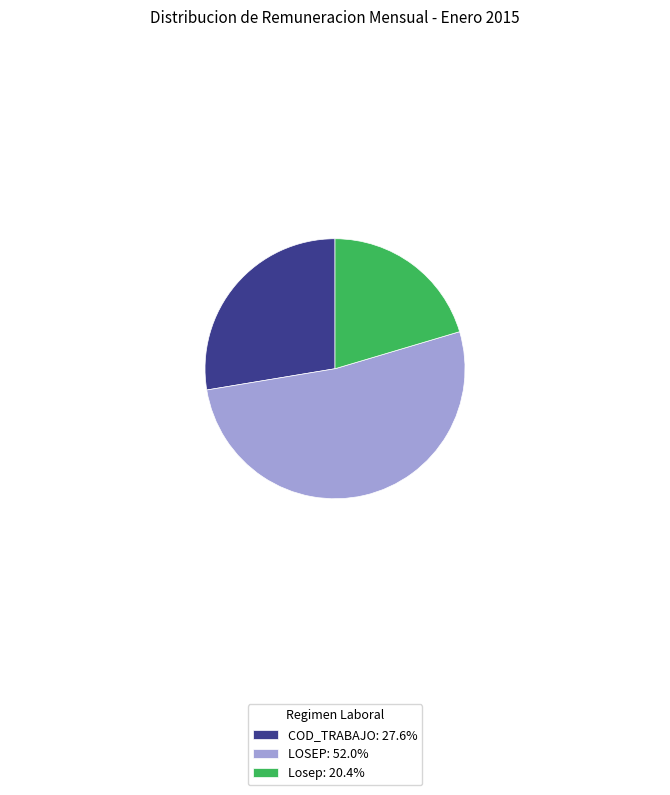

What is the ratio of the value at Losep: 20.4% to the value at COD_TRABAJO: 27.6%?

0.7